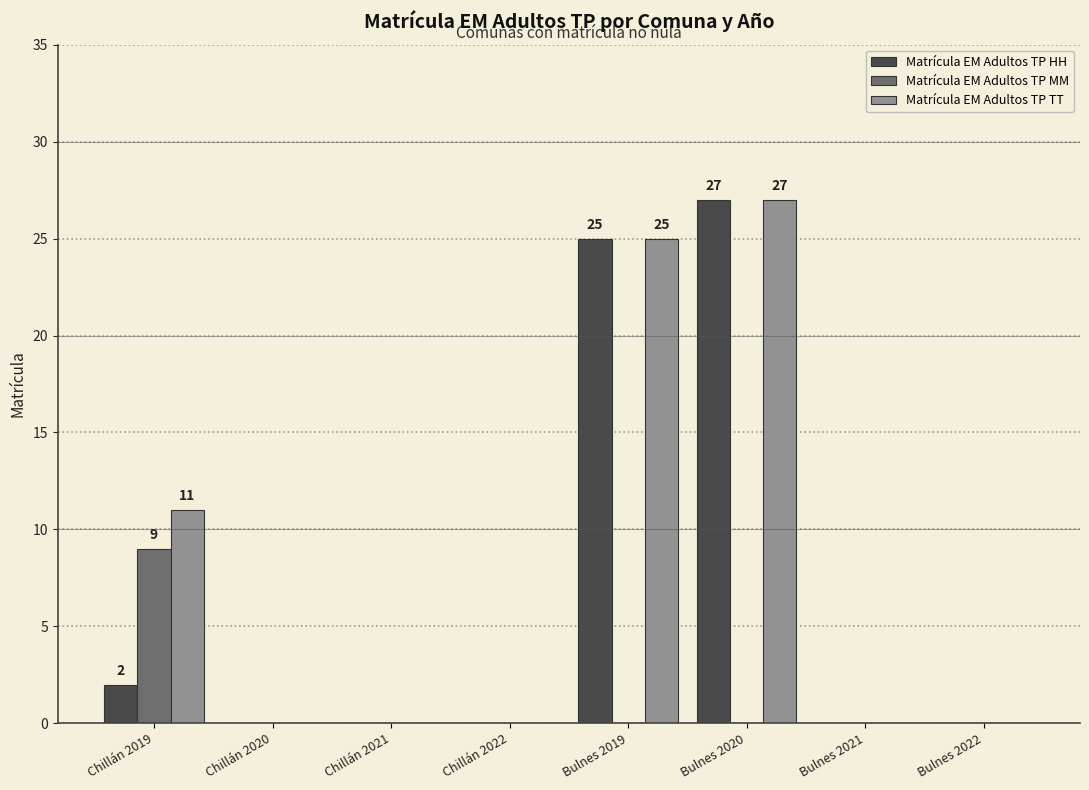

How many data points does each series have?

8